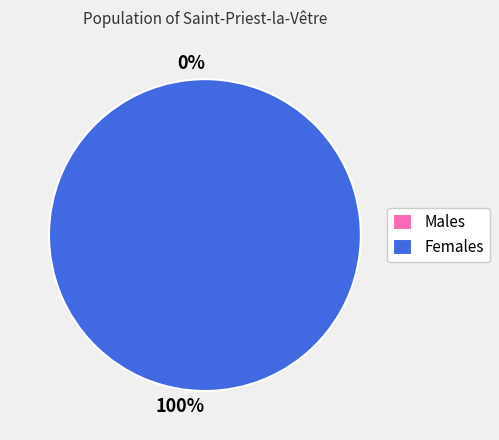

Is it true that 1594922985 is 91% of the pie?

False